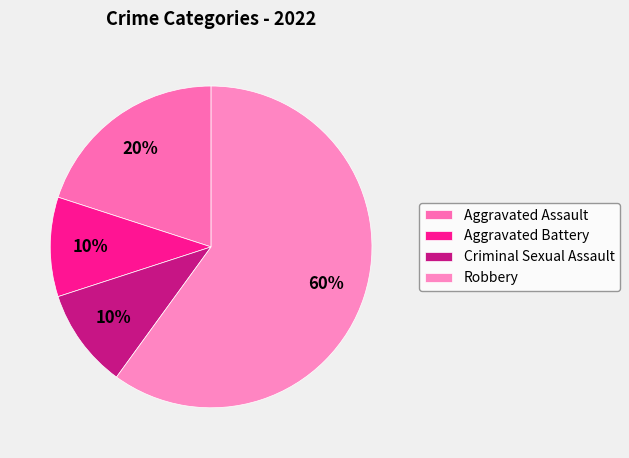

The Criminal Sexual Assault slice represents 10% of the pie. True or false?

True